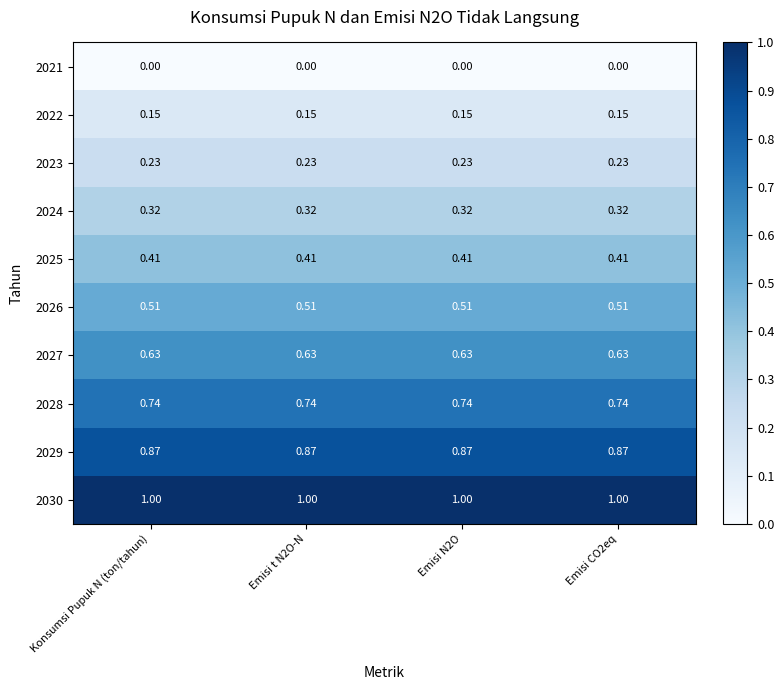

Is the value of 2025 at Emisi t N2O-N greater than the value of 2029 at Emisi t N2O-N?

No